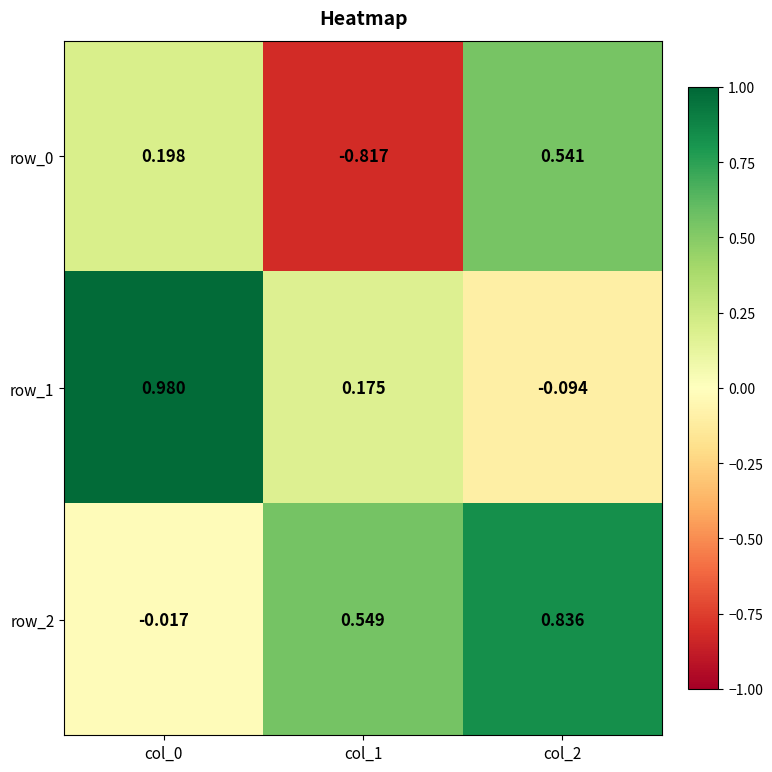

Which series has the largest total across all categories?

row_2